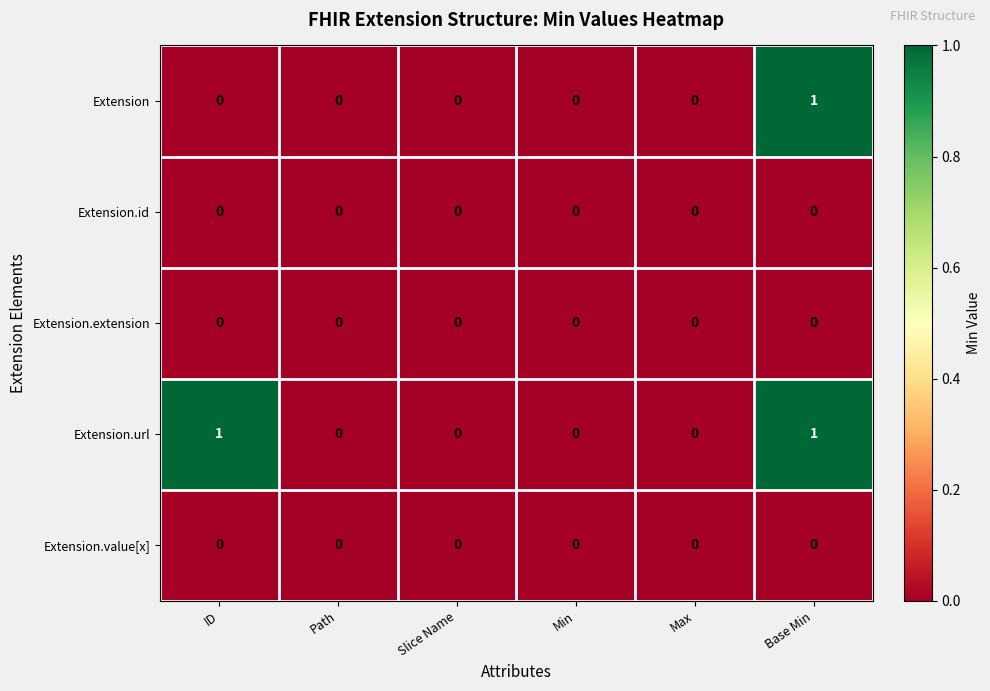

At which category is the sum across all series the highest?

Base Min